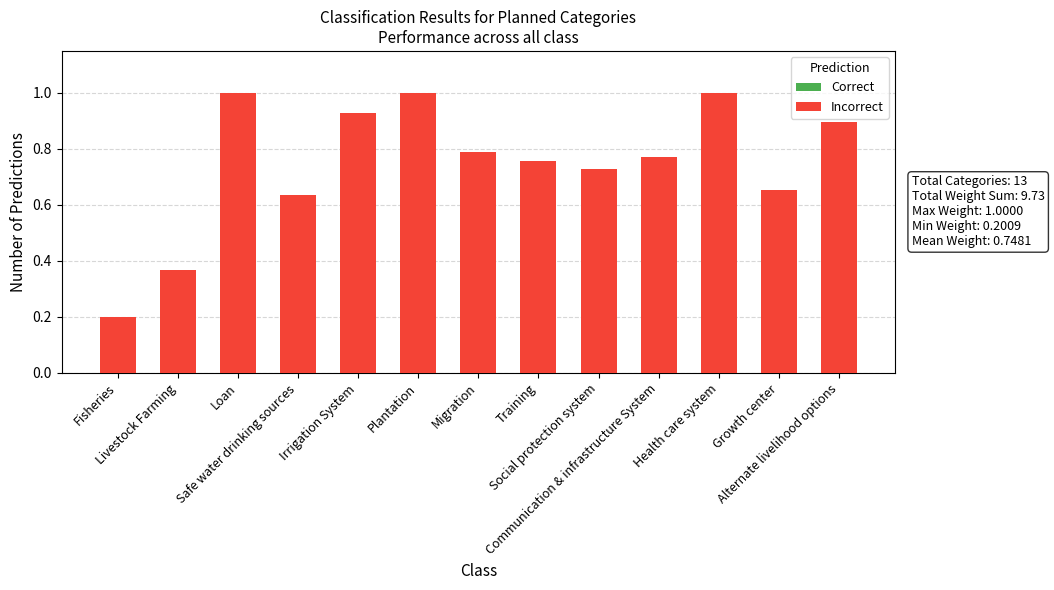

What is the value of the 1st bar from the left?

0.2